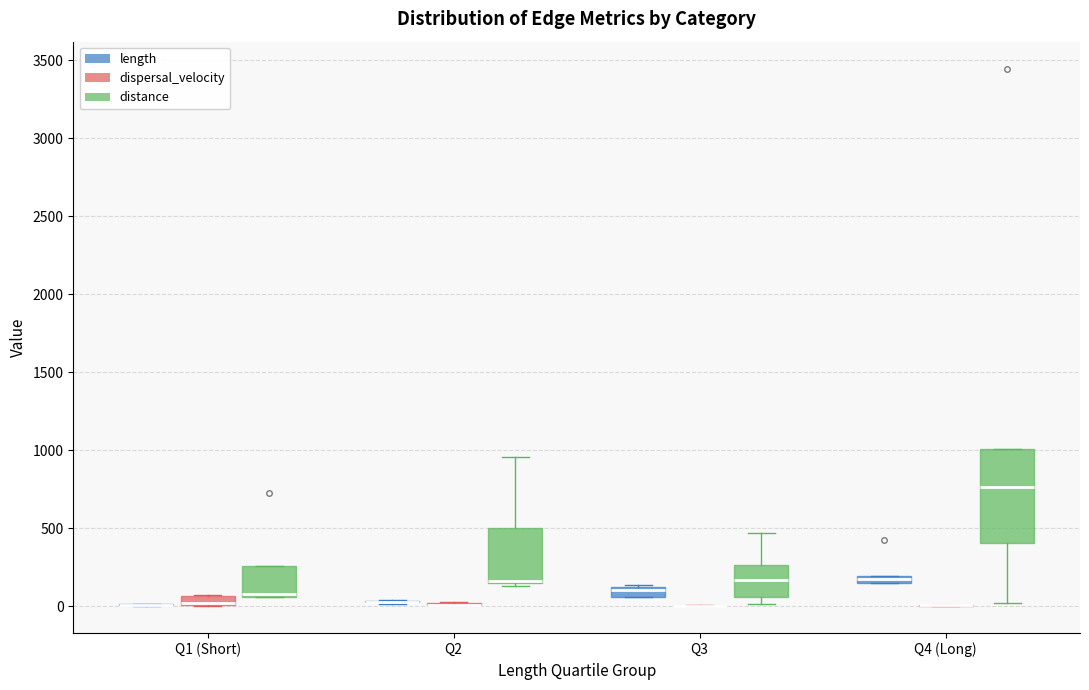

Comparing the boxes themselves (not the whiskers), which one is the tallest?

Q4 (Long) (distance)